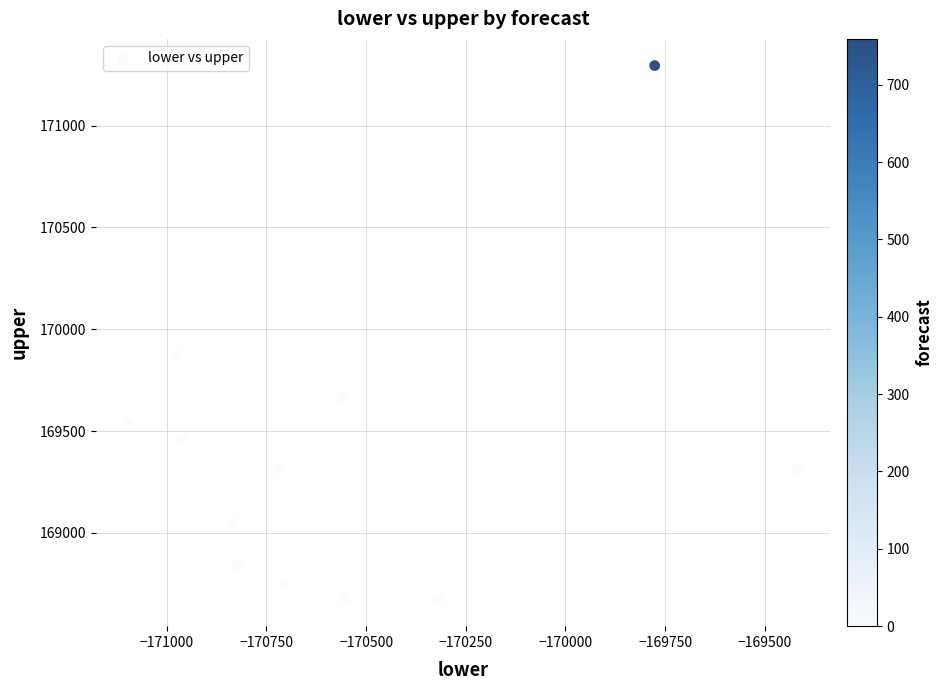

What is the range of X values (max minus min)?

1672.6